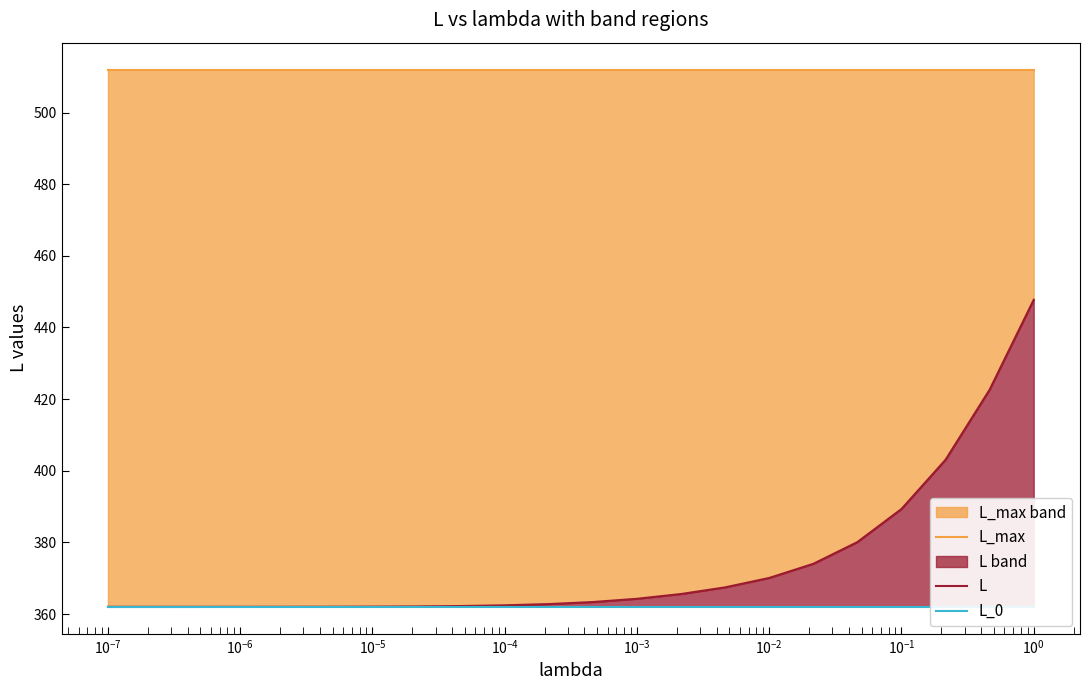

True or false: L and L_0 cross at least once.

False